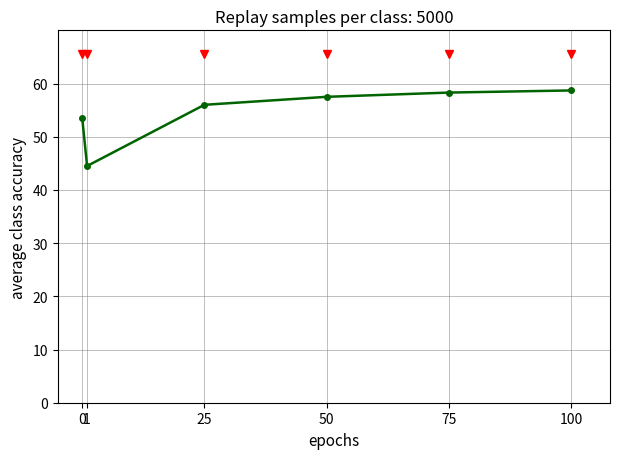

What is the average value?

54.8